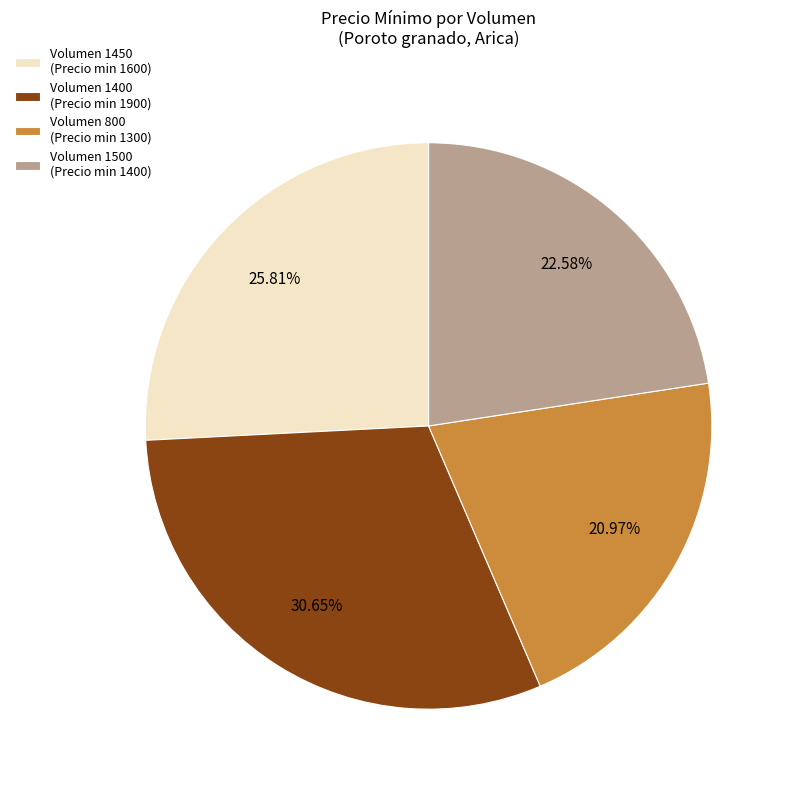

Rank the categories by value from lowest to highest.

Volumen 800 (Precio min 1300), Volumen 1500 (Precio min 1400), Volumen 1450 (Precio min 1600), Volumen 1400 (Precio min 1900)